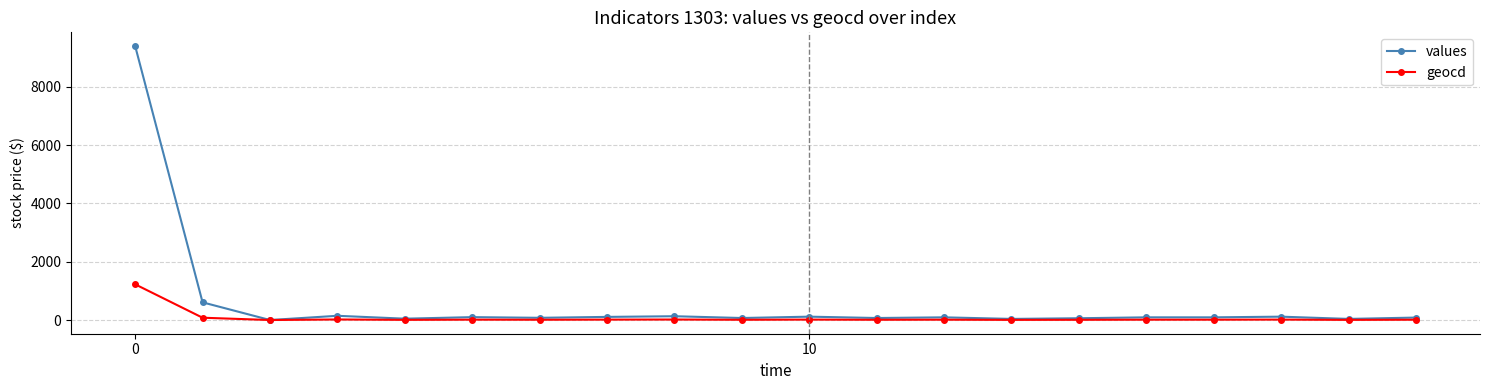

How many data points in values are less than 92?

9